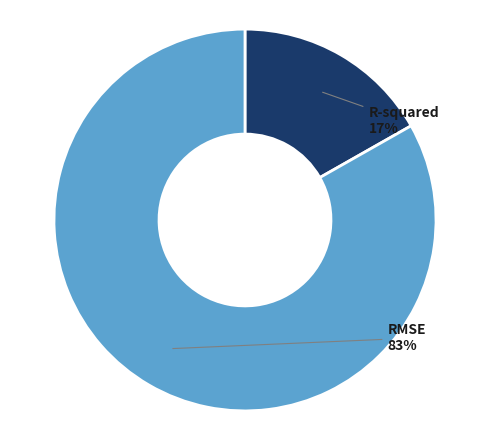

Which category has the smallest portion of the pie?

R-squared